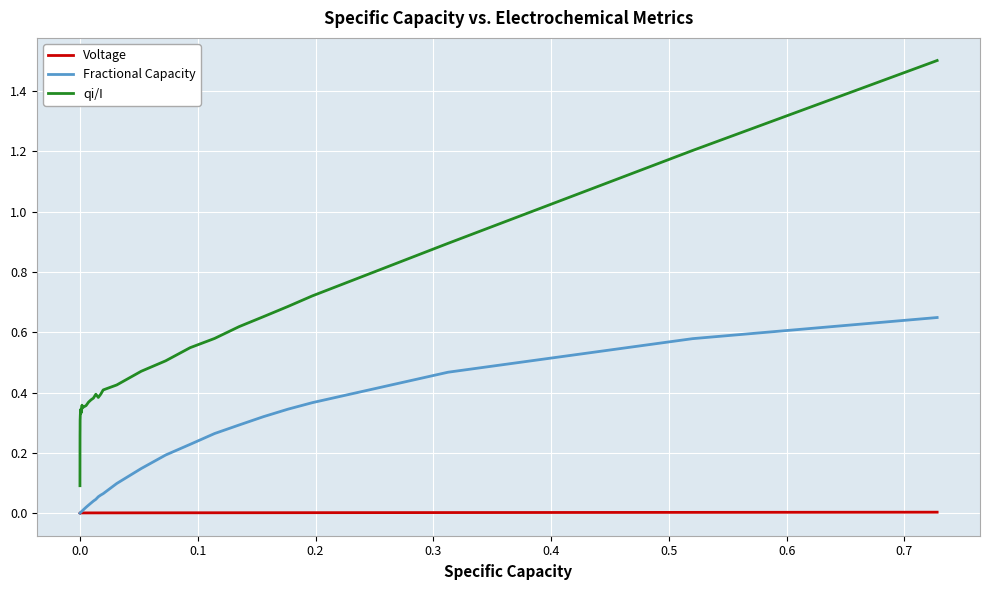

What are all the series names shown in the legend?

Voltage, Fractional Capacity, qi/I